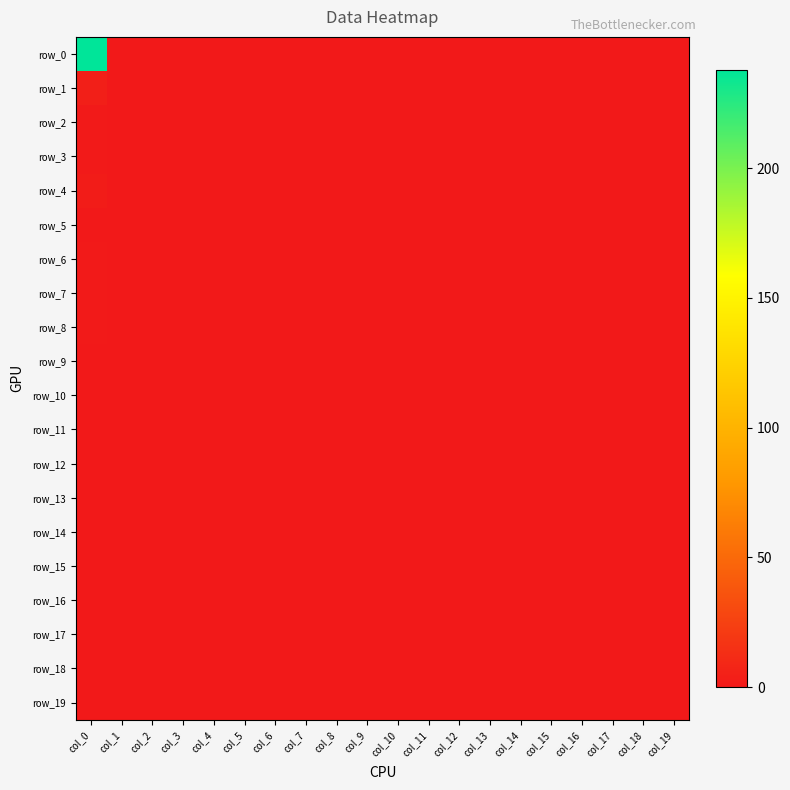

Which series changed the most between col_8 and col_10?

row_0